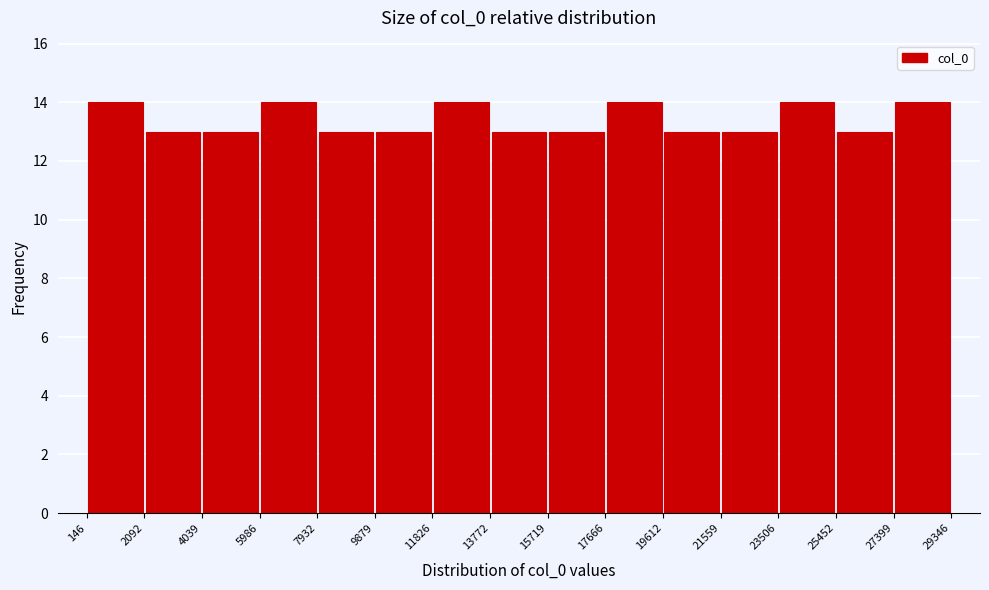

What is the height of the bar covering 17666 to 19612 on the x-axis? The values are not printed on the chart, so give them approximately, as read against the axis.

14